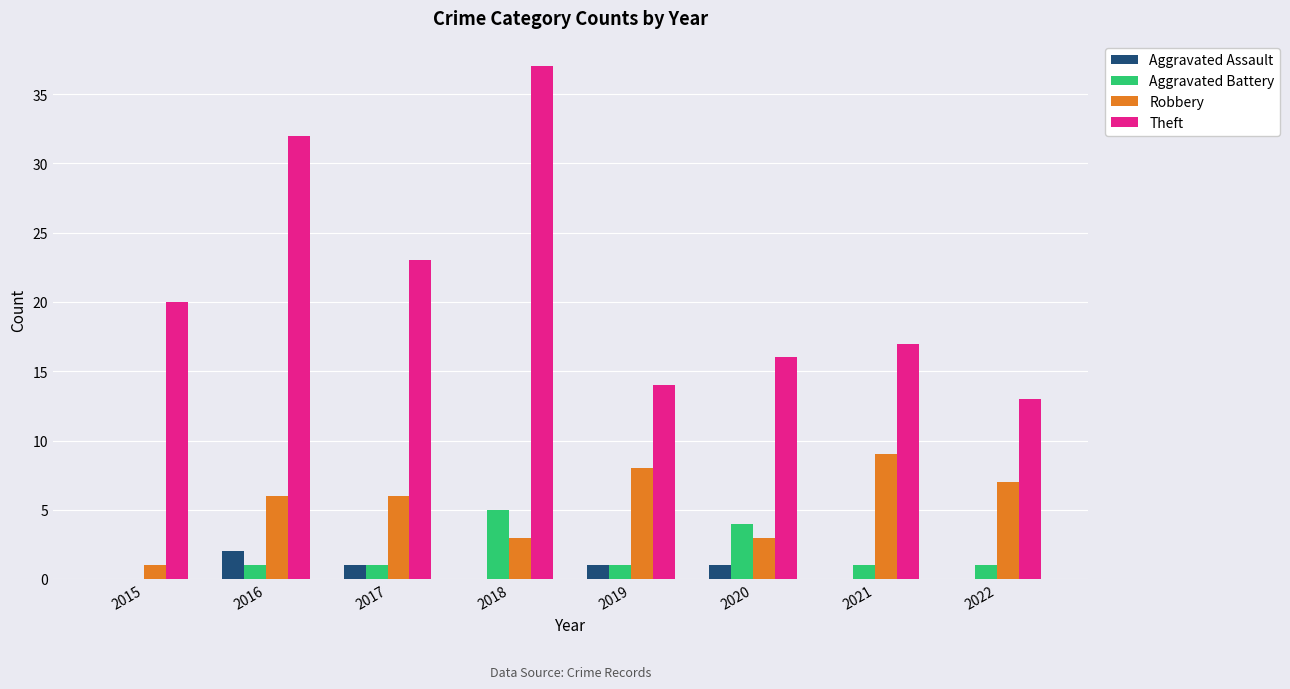

How many groups of bars are there?

8